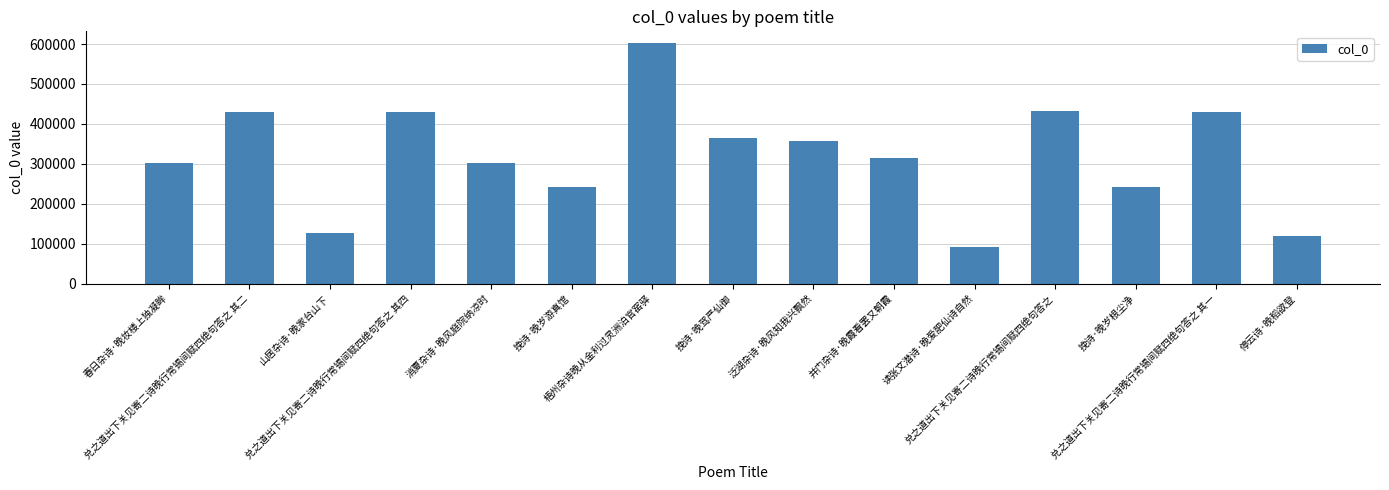

What is the value of the 13th bar from the left?

241846